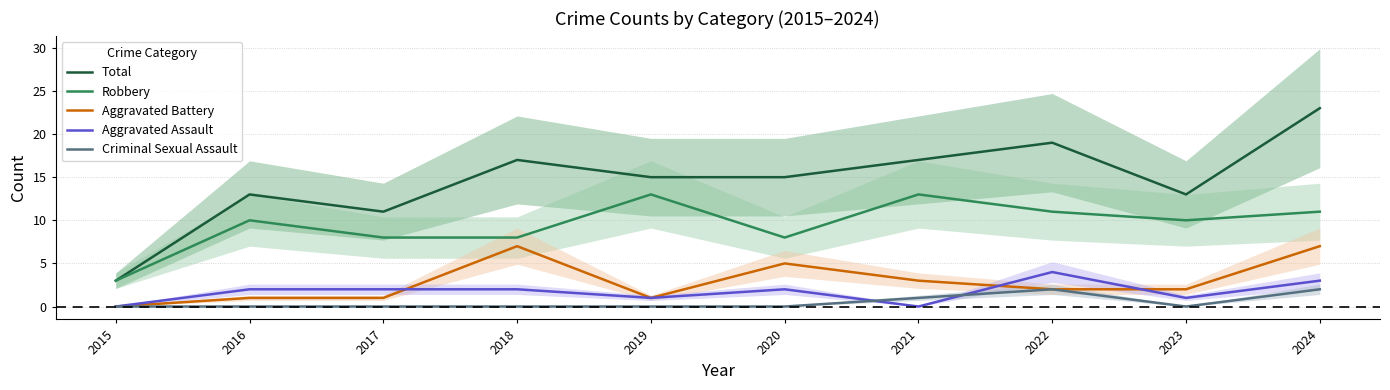

What are all the series names shown in the legend?

Total, Robbery, Aggravated Battery, Aggravated Assault, Criminal Sexual Assault